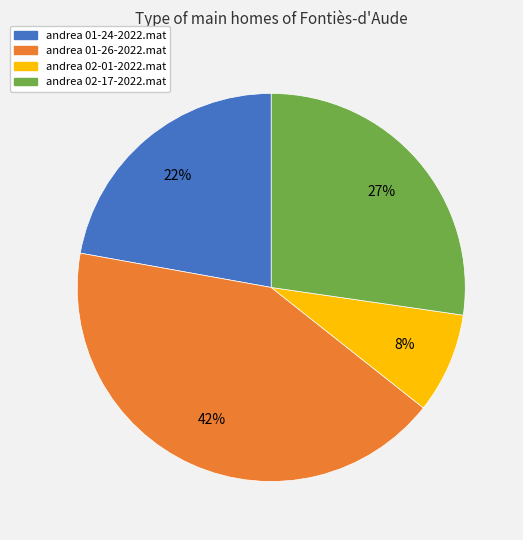

Which has a higher value, andrea 02-17-2022.mat or andrea 02-01-2022.mat?

andrea 02-17-2022.mat